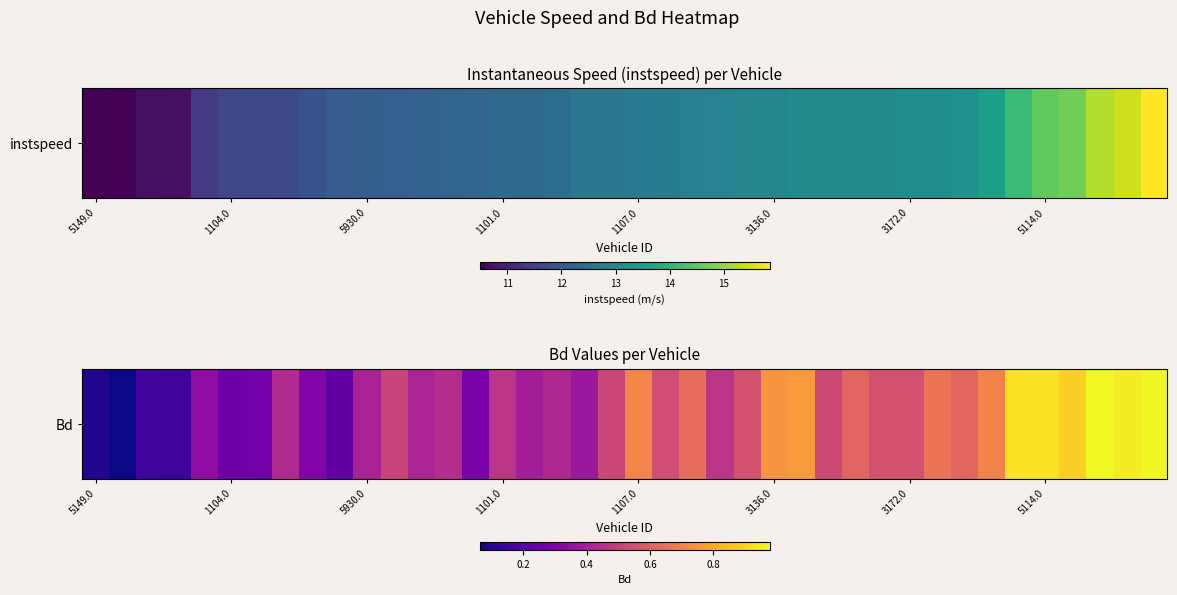

What value does the data have at 22?

0.6